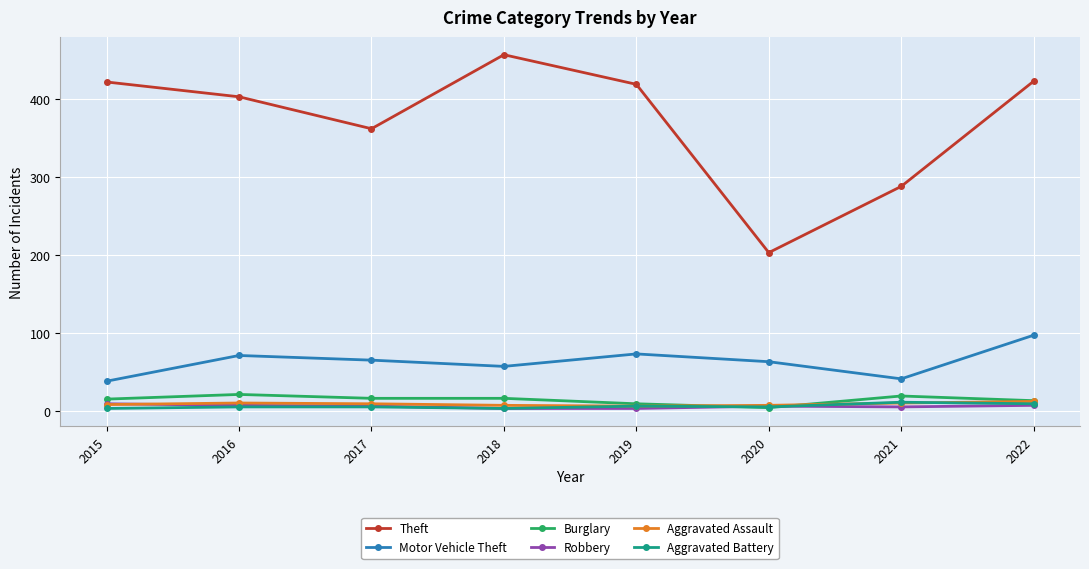

What is the maximum value shown in the chart?

457